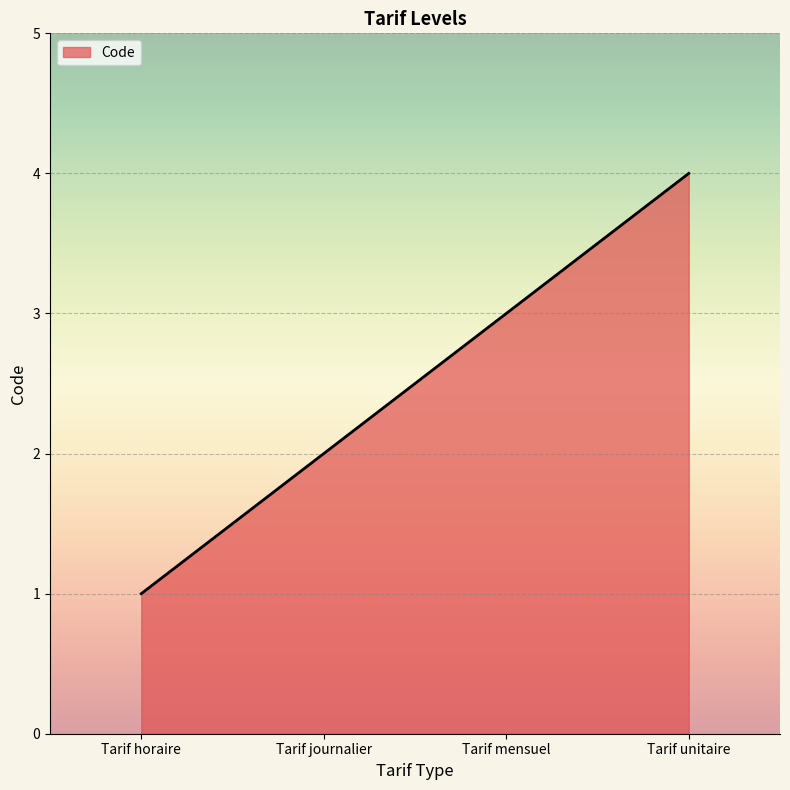

Rank the categories by value from highest to lowest.

Tarif unitaire, Tarif mensuel, Tarif journalier, Tarif horaire